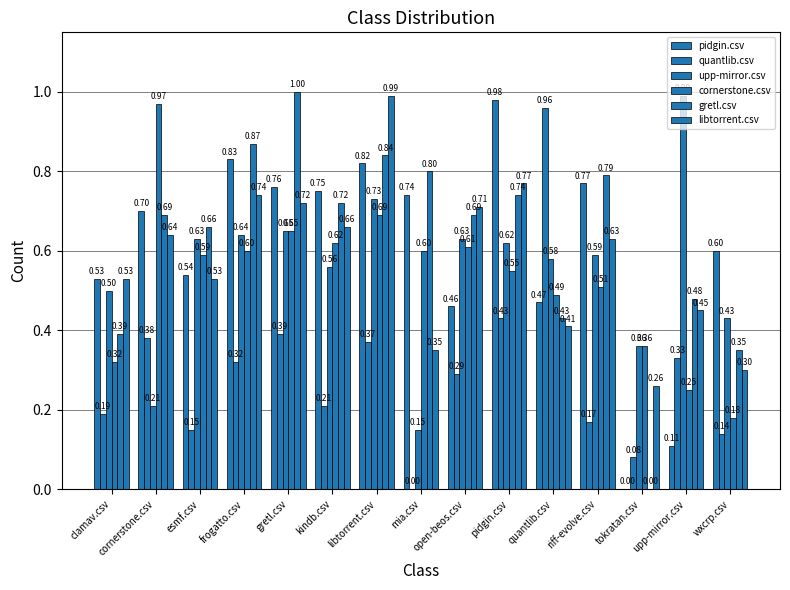

What is the label of the 10th bar from the left?

pidgin.csv